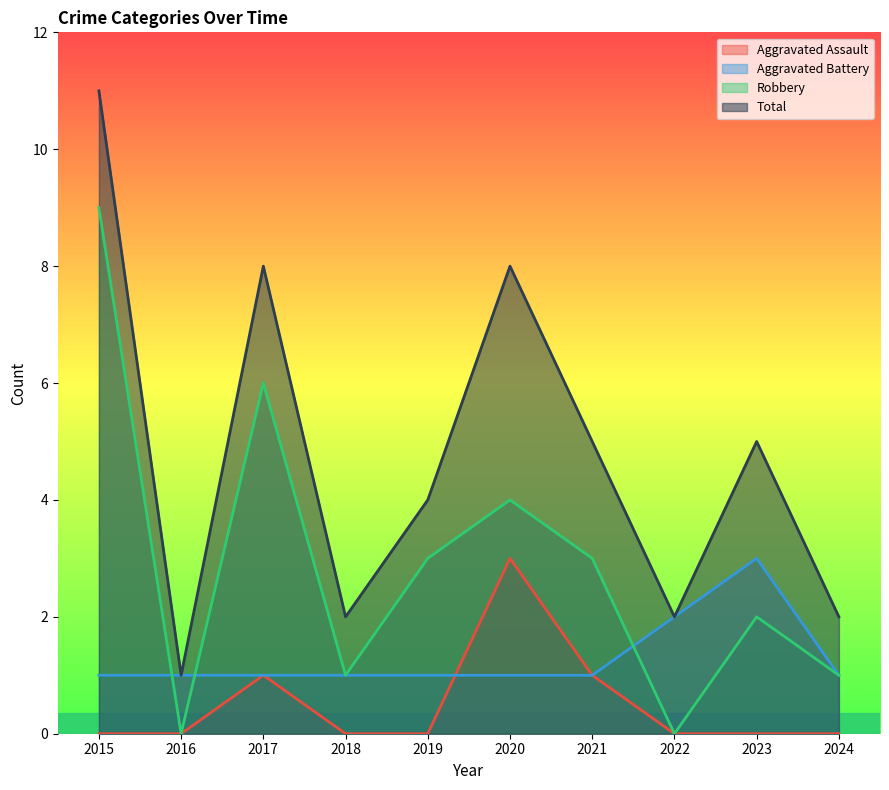

True or false: Robbery and Total cross at least once.

False